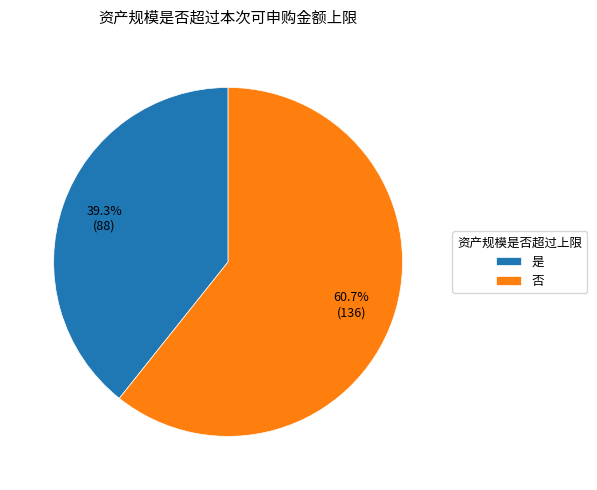

What percentage is NOT represented by 否?

39.3%